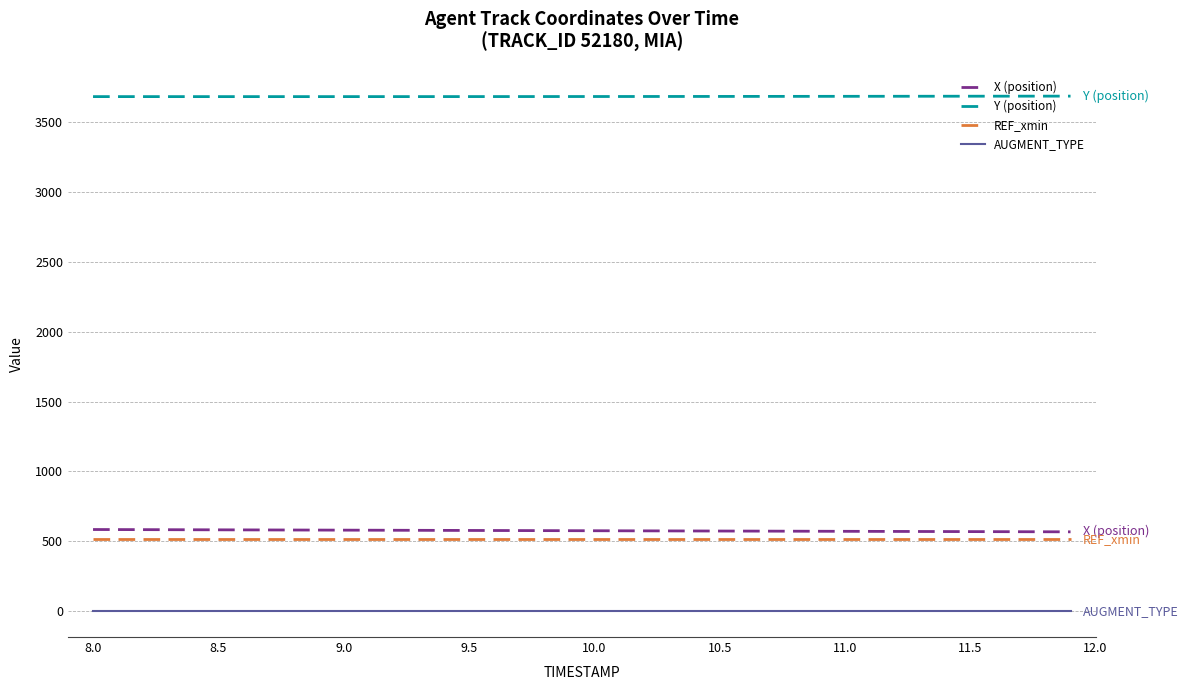

What is the sum of all Y (position) values?

147205.4